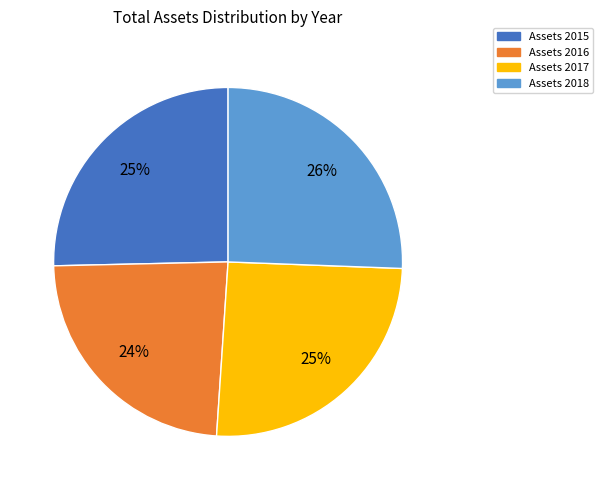

To the nearest percent, what is the average slice percentage?

25%